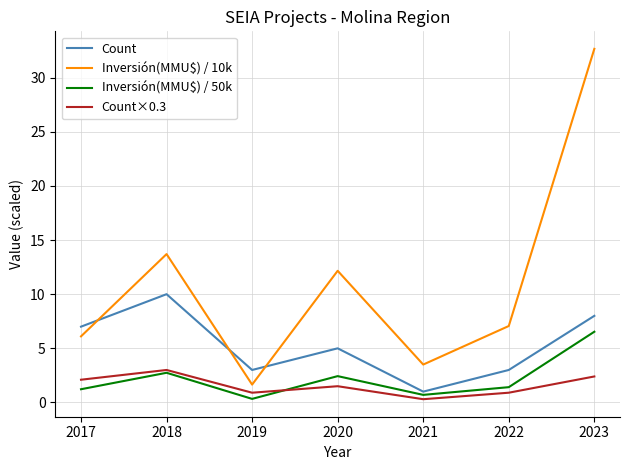

Which series has the largest range (max minus min)?

Inversión(MMU$) / 10k